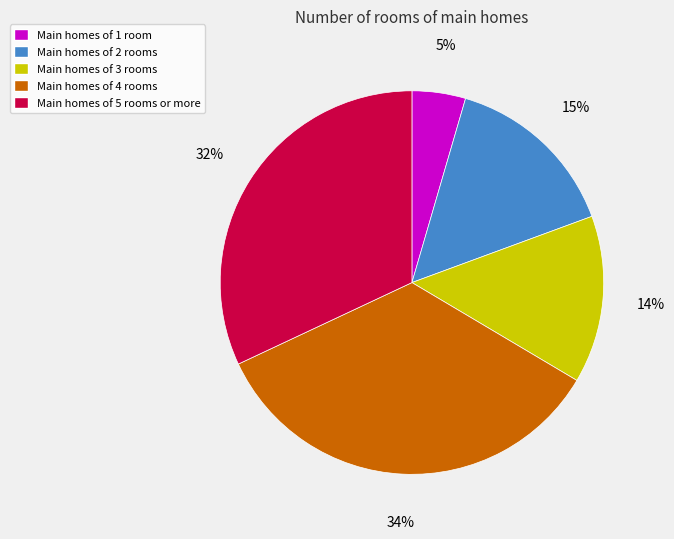

To the nearest percent, what portion does Main homes of 1 room represent?

5%